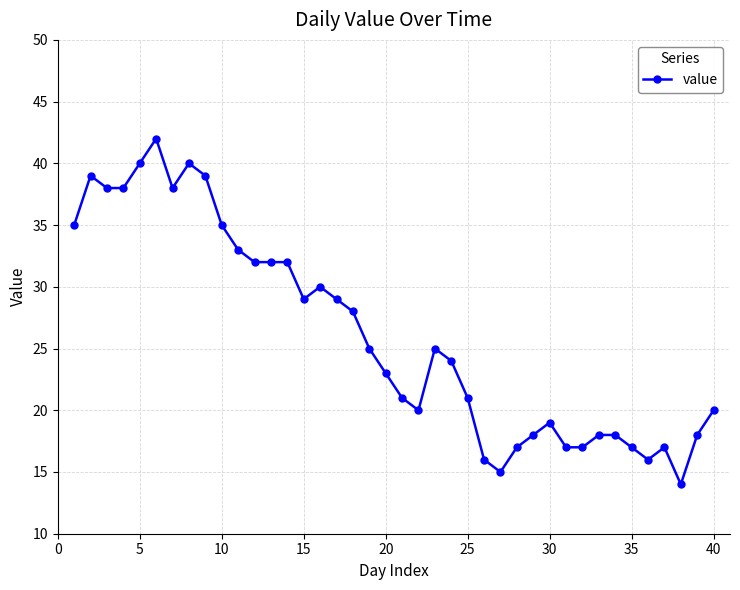

What is the difference between the maximum and minimum values?

28